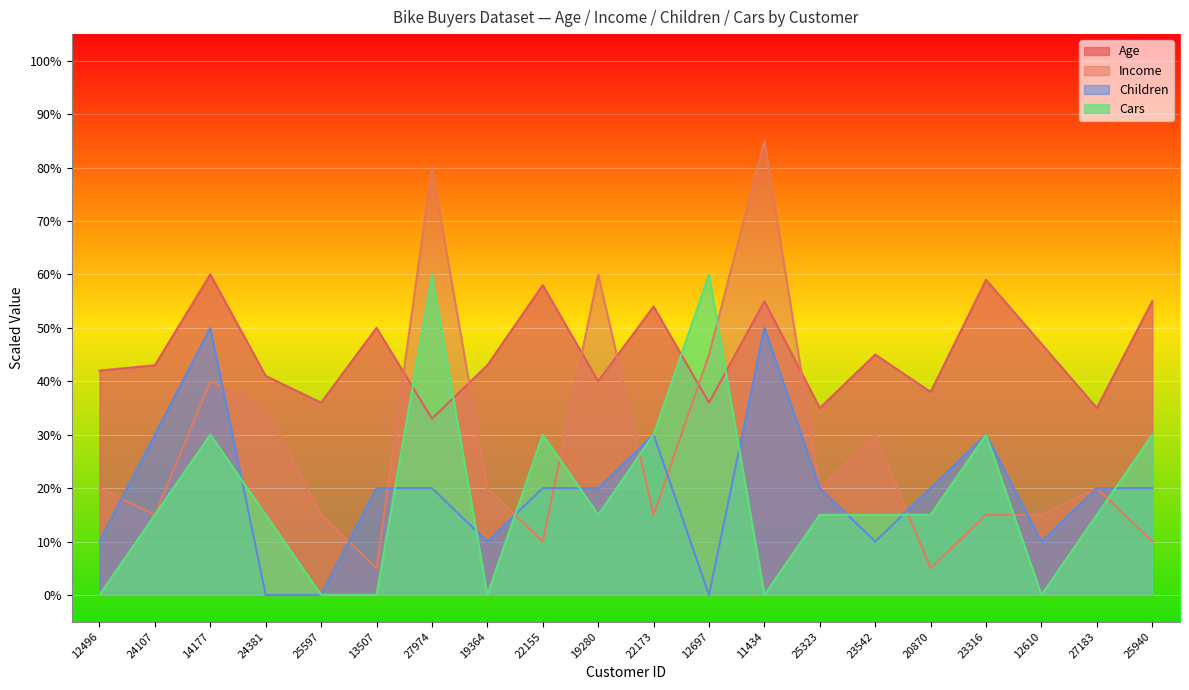

At which category is the sum across all series the highest?

27974